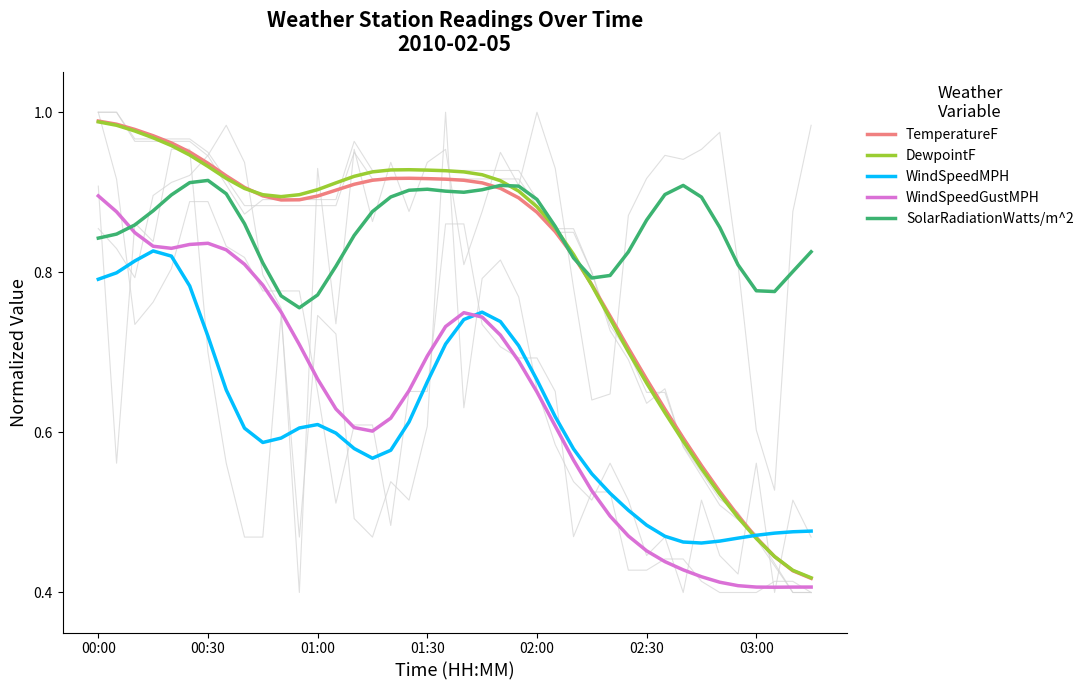

Which category has the lowest value in the WindSpeedMPH series?

33